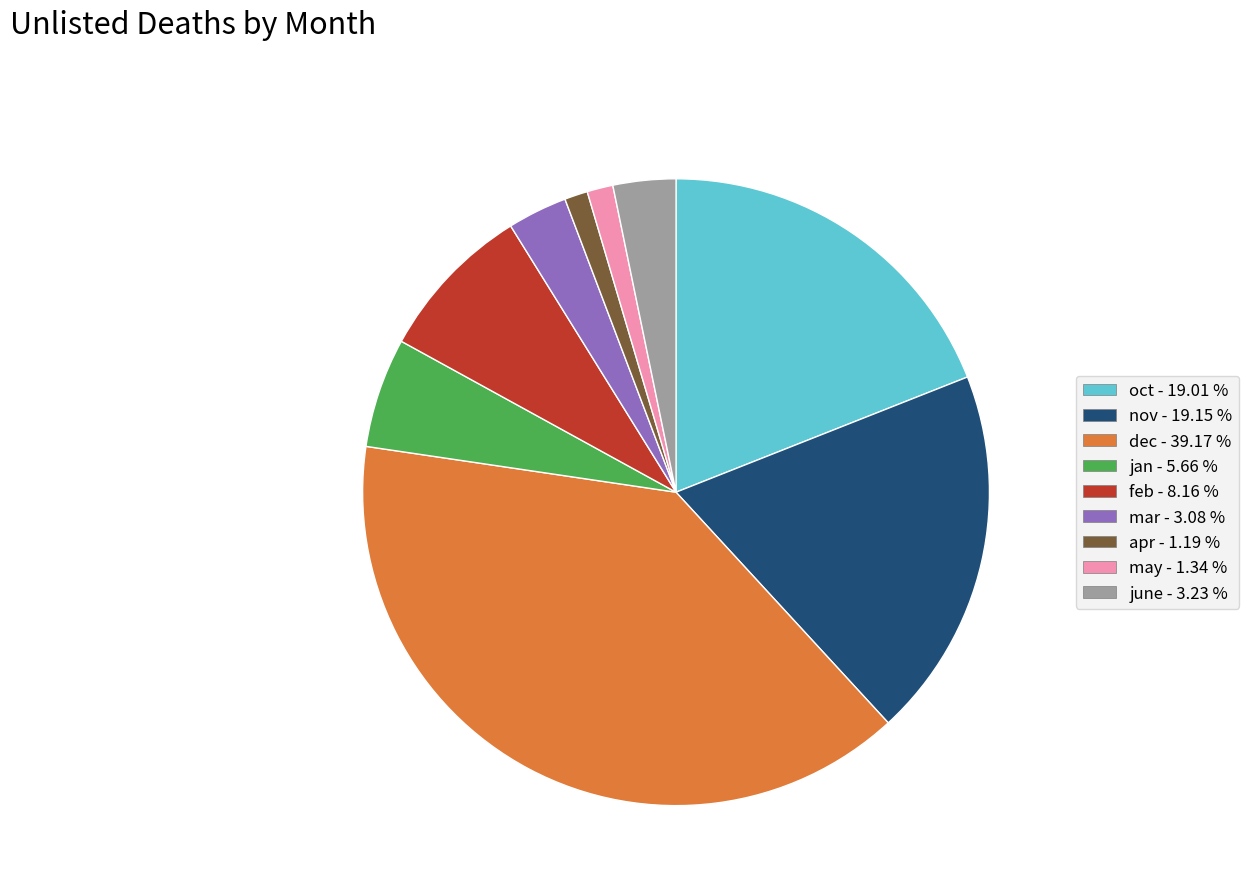

Combined, do jan and nov account for over 50%?

No